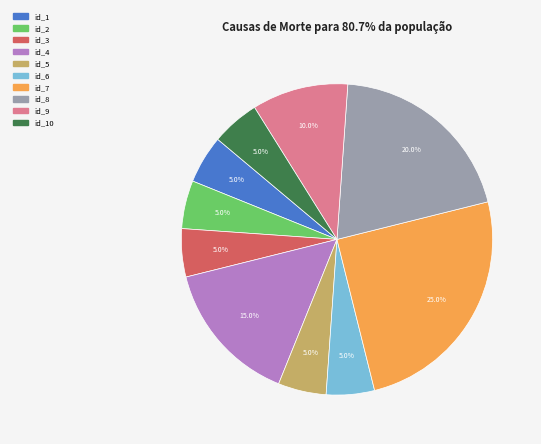

Count the number of slices in the pie.

10